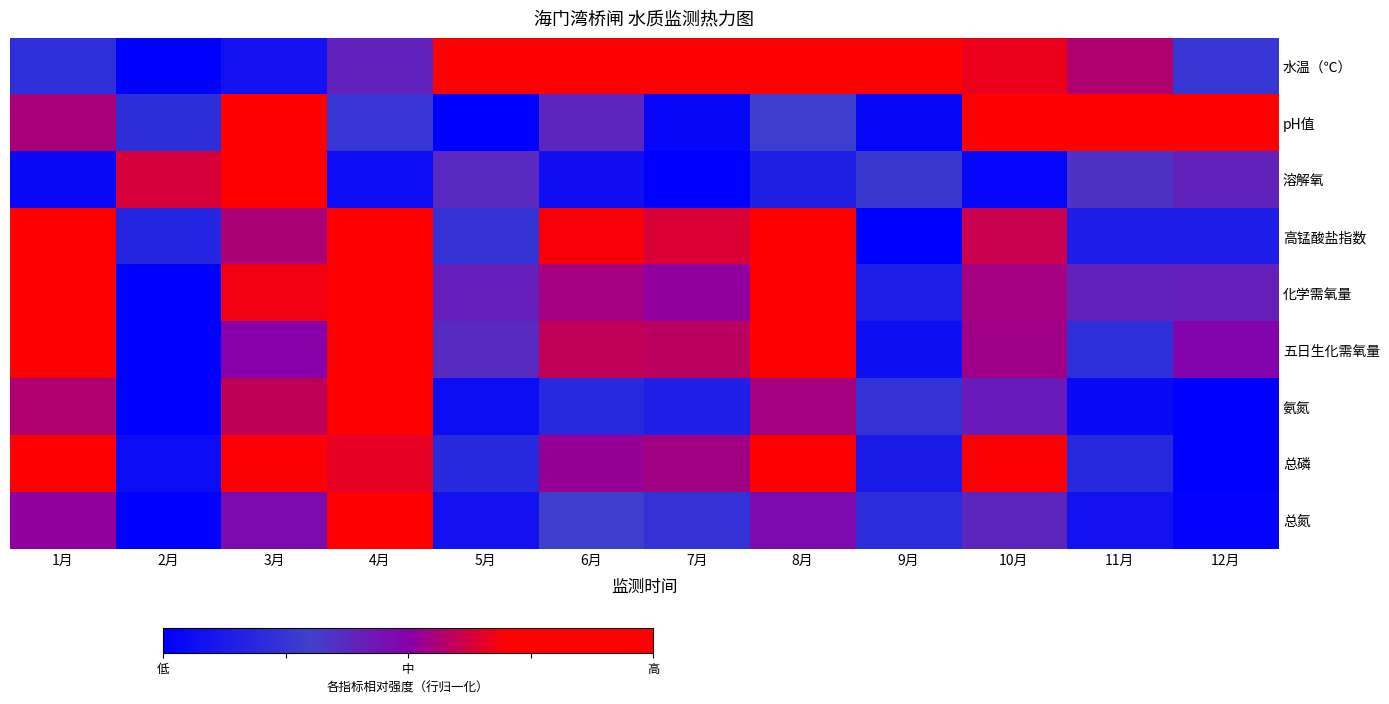

At how many categories does at least one series exceed 0?

12